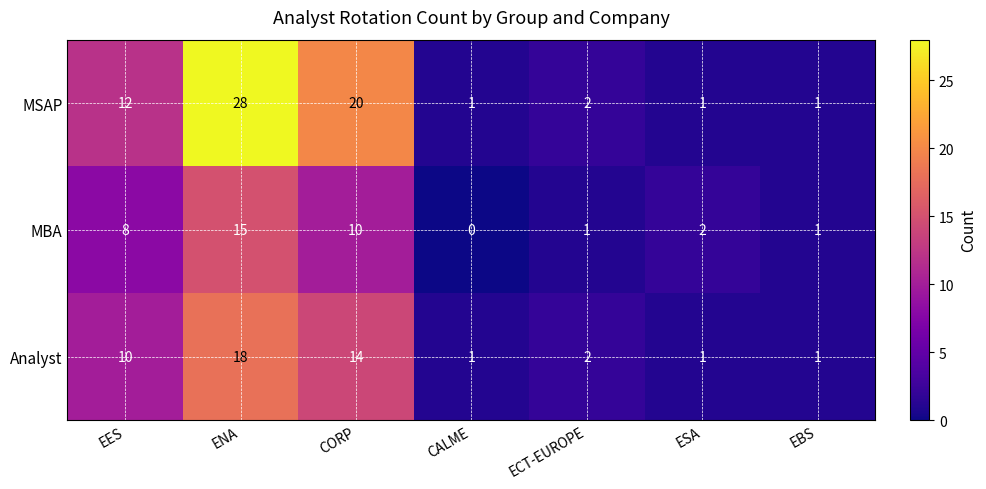

Reading left to right, list all the values displayed in this chart.

MSAP: EES=12	ENA=28	CORP=20	CALME=1	ECT-EUROPE=2	ESA=1	EBS=1
MBA: EES=8	ENA=15	CORP=10	CALME=0	ECT-EUROPE=1	ESA=2	EBS=1
Analyst: EES=10	ENA=18	CORP=14	CALME=1	ECT-EUROPE=2	ESA=1	EBS=1